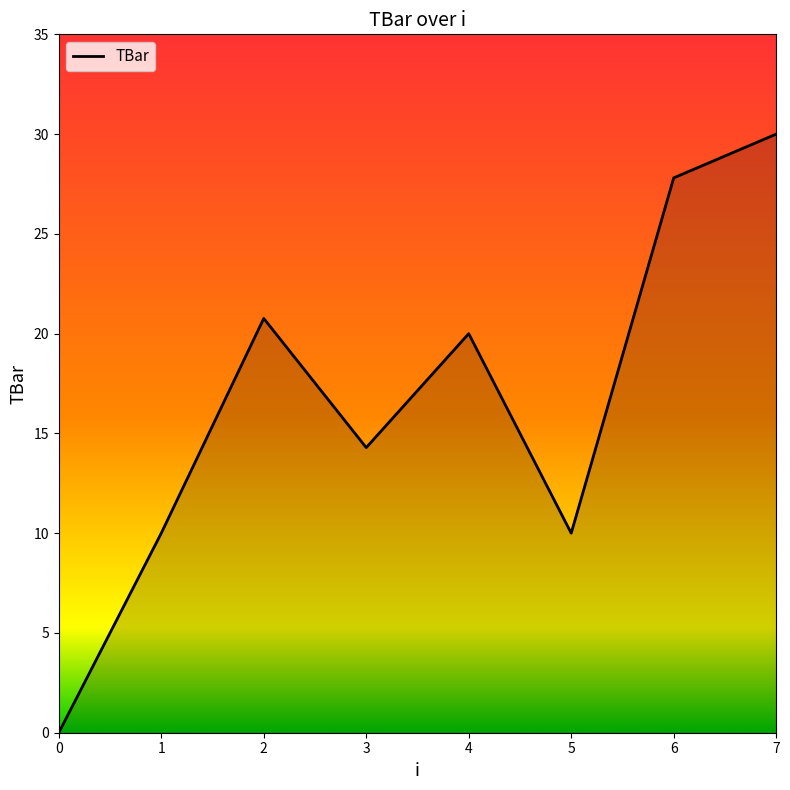

How many lines are shown in the chart?

1